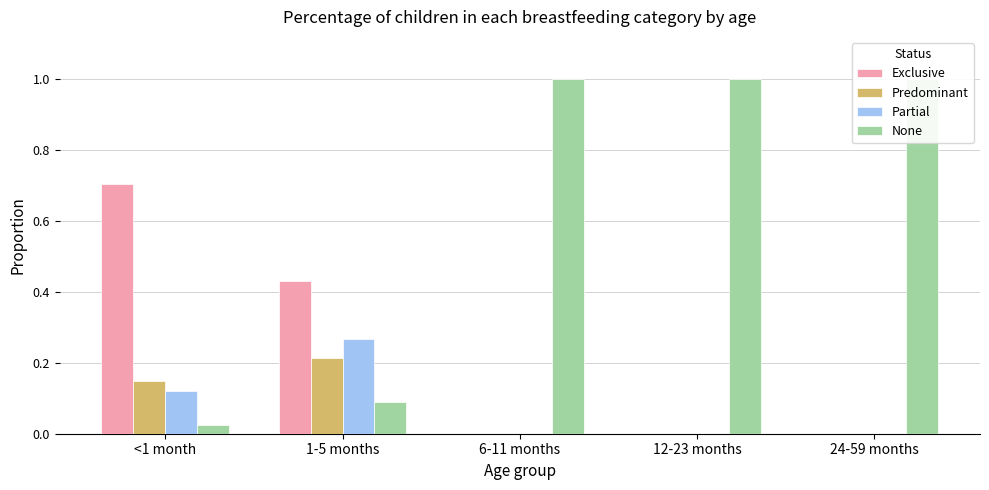

Between <1 month and 1-5 months, which series saw the biggest shift?

Exclusive